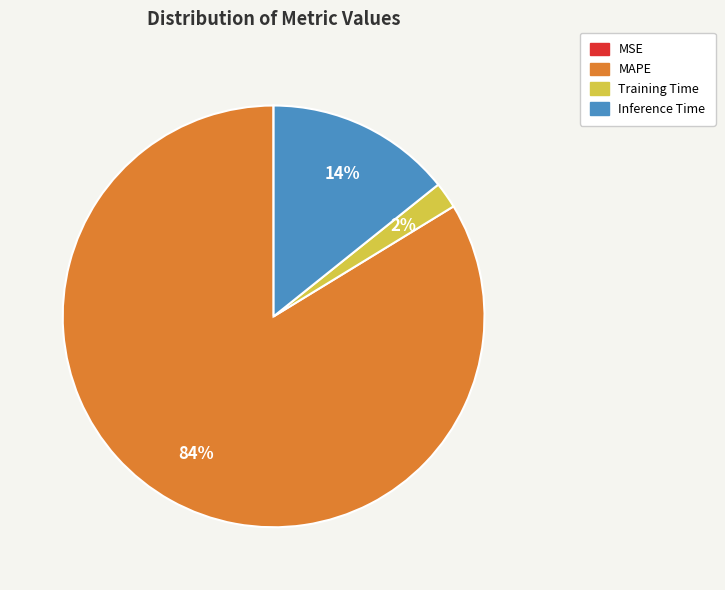

Is it true that Inference Time is 14% of the pie?

True